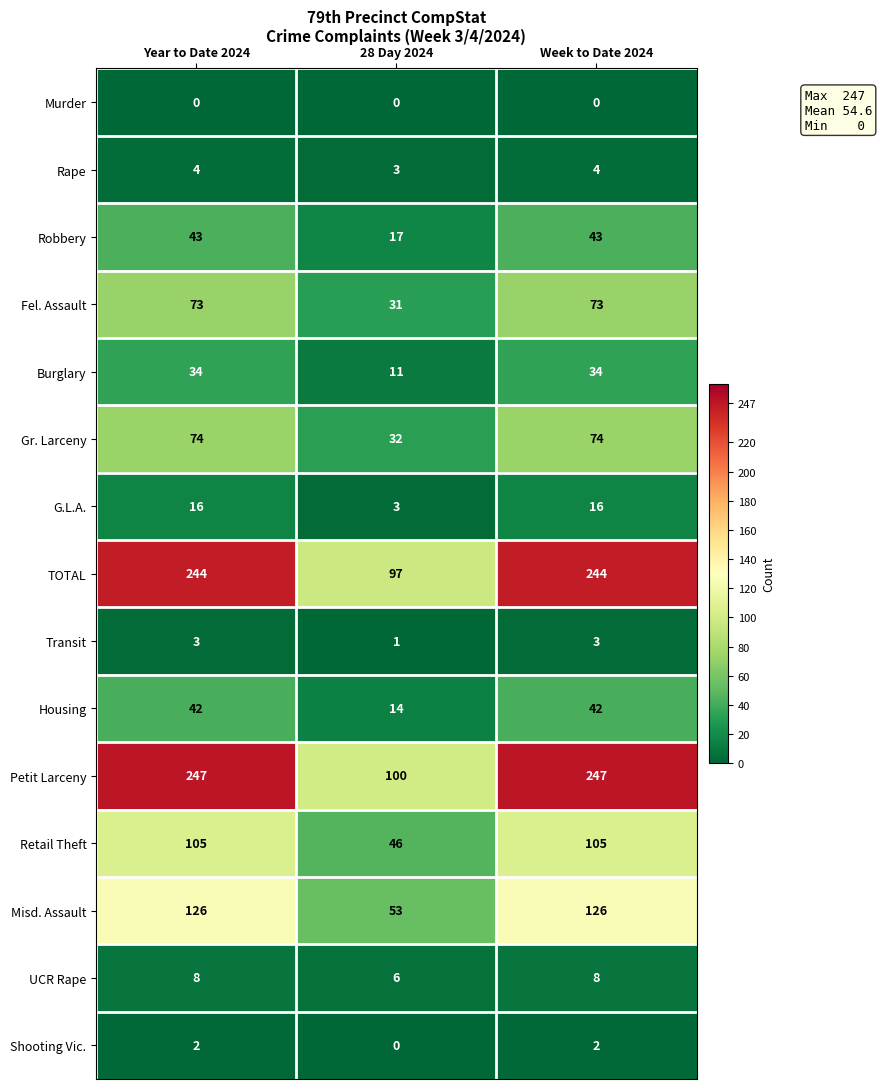

What is the total value across all series at Year to Date 2024?

1021